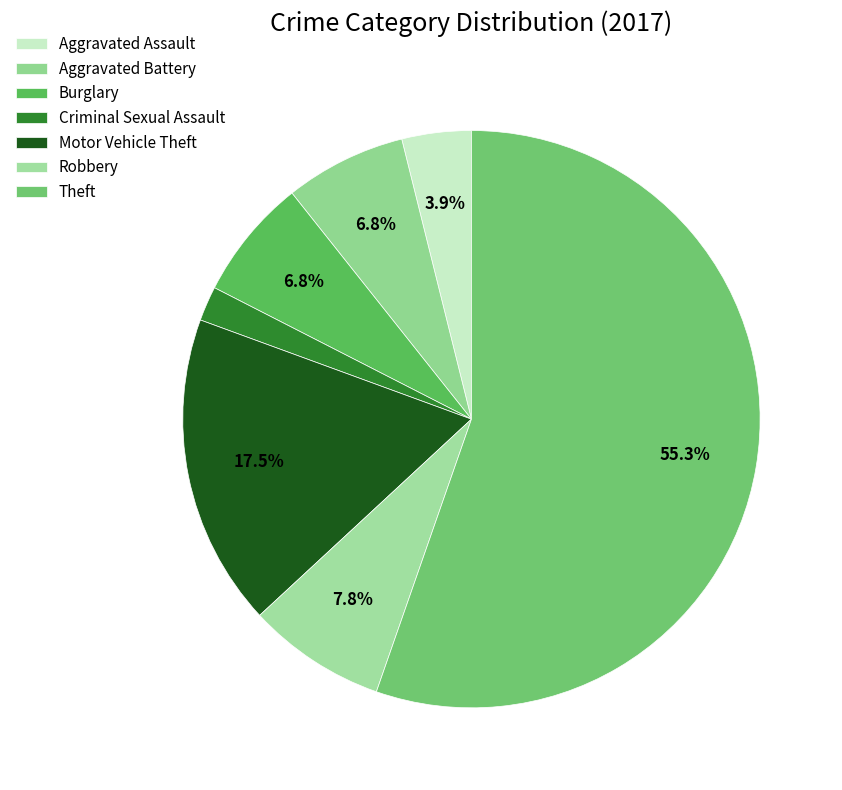

Which slice is the largest?

Theft